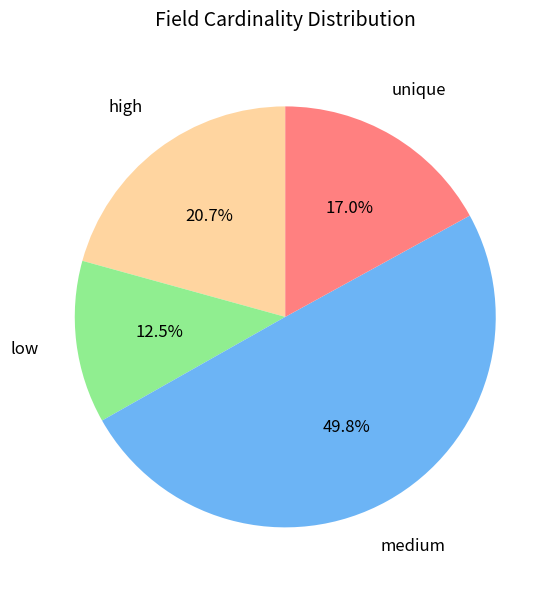

Does high represent more than half of the total?

No